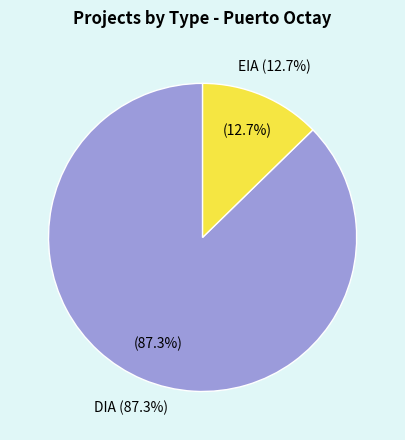

To the nearest percent, what portion does EIA represent?

13%